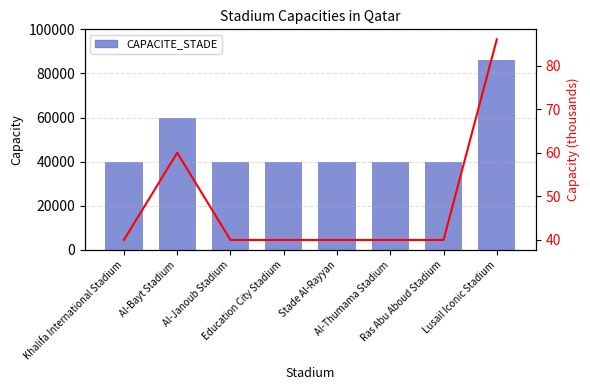

List the series in order of their peak value, lowest first.

Capacity (k), CAPACITE_STADE